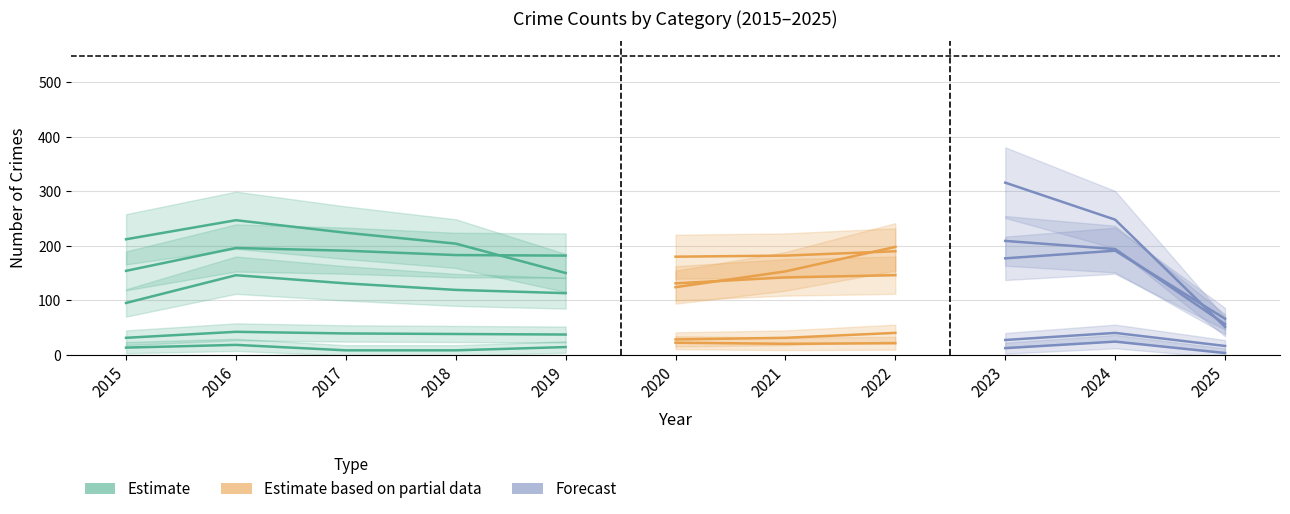

True or false: Criminal Sexual Assault (Estimate) has a value of 21 at 2018.

False